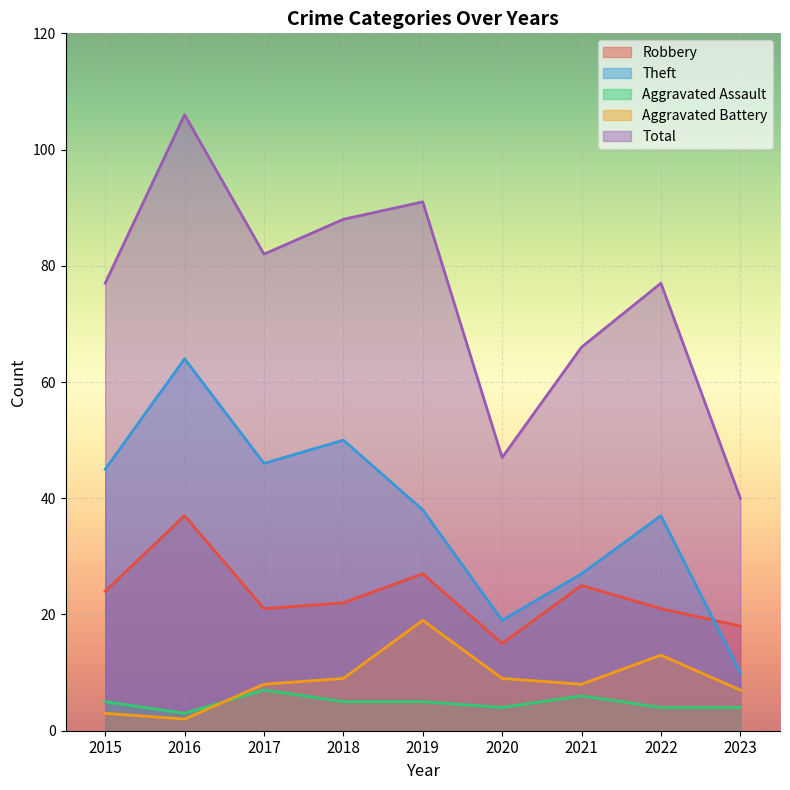

Is the value of Robbery at 2015 greater than the value of Total at 2020?

No